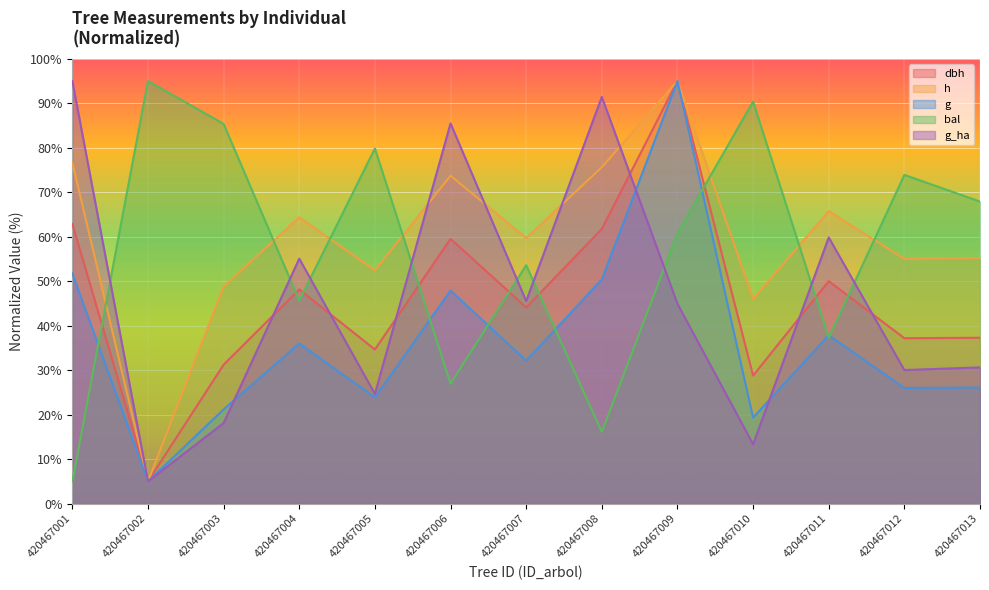

What is the greatest value displayed?

95.0